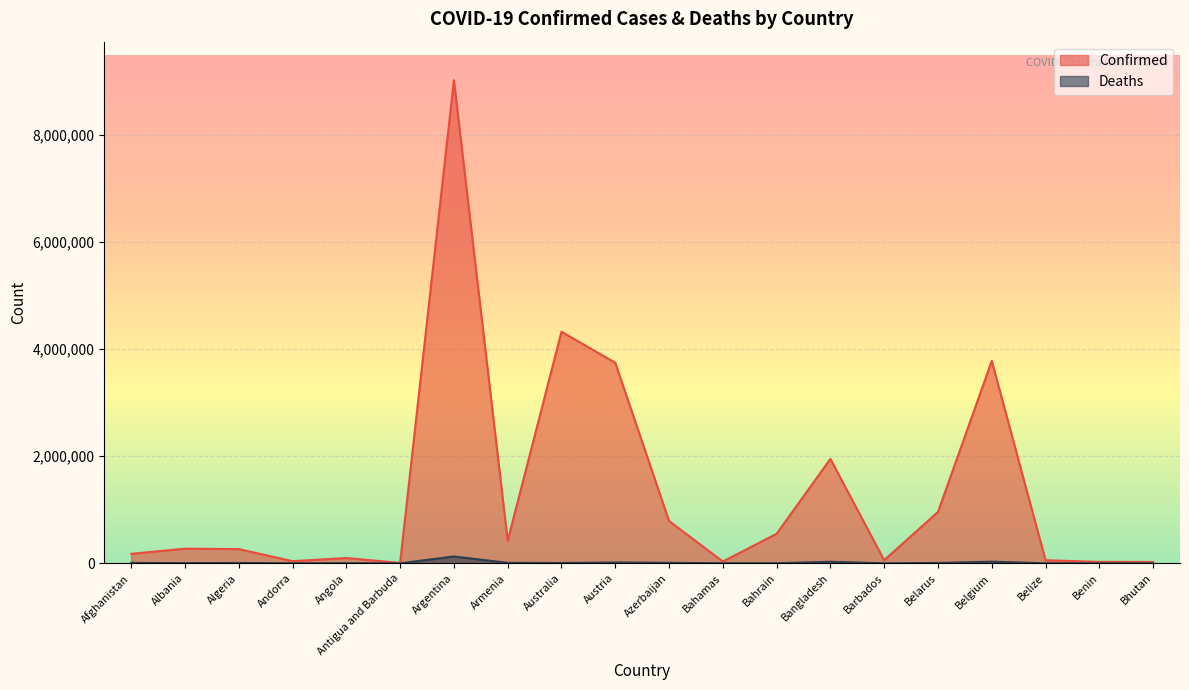

Reading right to left, what are all the values shown in this chart?

Confirmed: 25080	26952	57231	3782085	959802	58532	1951363	551342	33256	791750	3747582	4326811	422468	9026075	7485	99115	39713	265629	273432	177602
Deaths: 9	163	654	30686	6791	330	29119	1468	788	9681	15706	5897	8610	127909	135	1900	153	6873	3491	7663